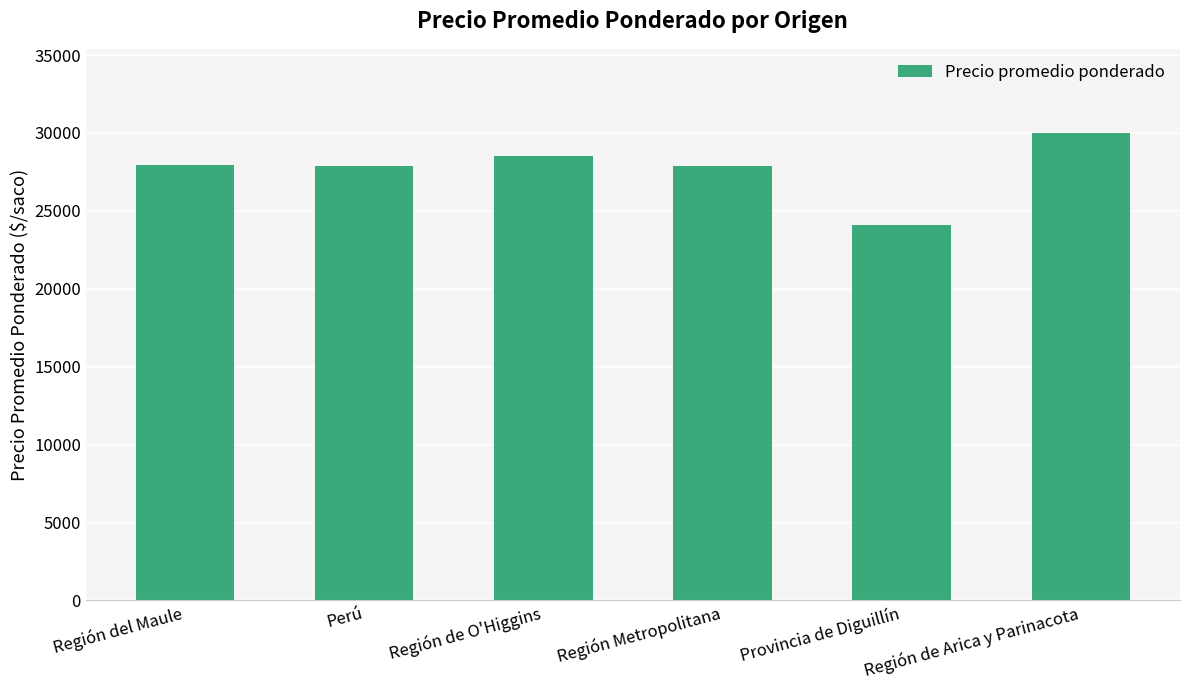

What is the sum of the values at Región de O'Higgins and Región de Arica y Parinacota?

58532.0